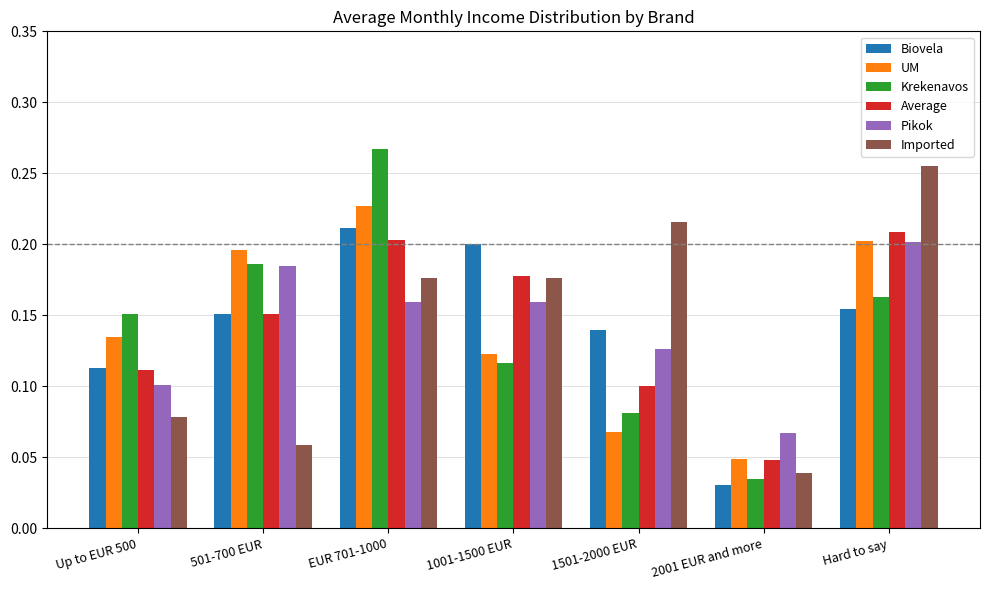

What is the sum of all Biovela values?

1.0